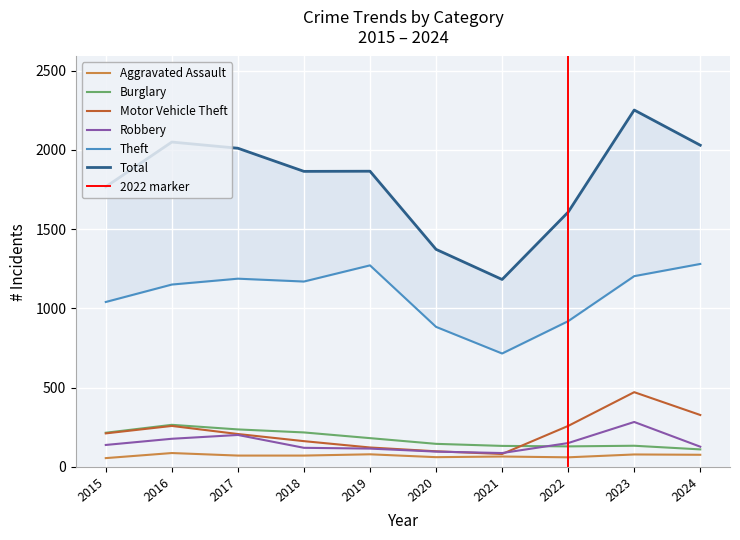

Which has a higher value, 2020 or 2017?

2017